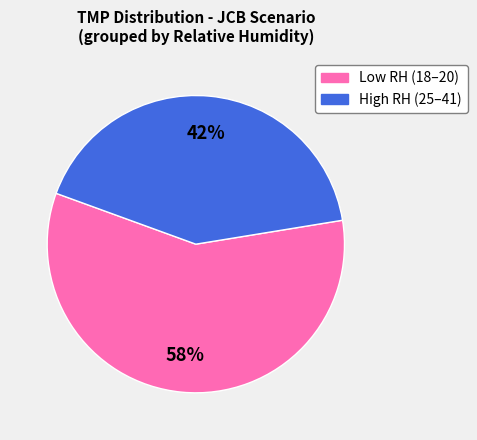

To the nearest percent, what is the average slice percentage?

50%